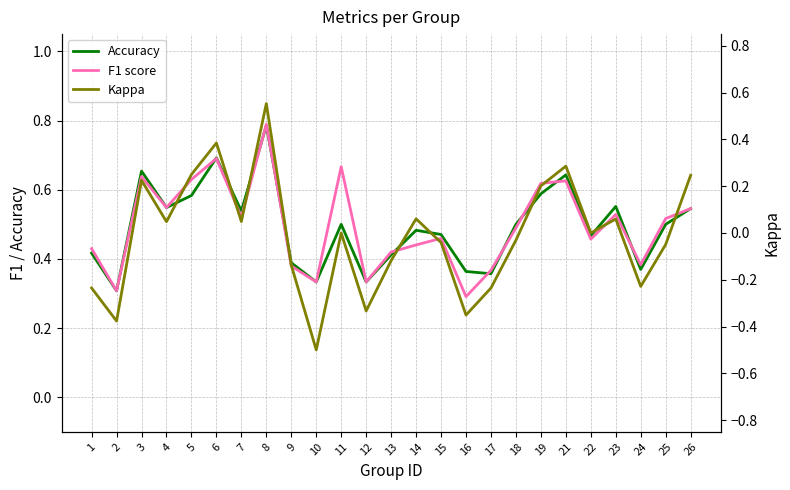

Between which two adjacent categories do Accuracy and F1 score first intersect?

5 and 6